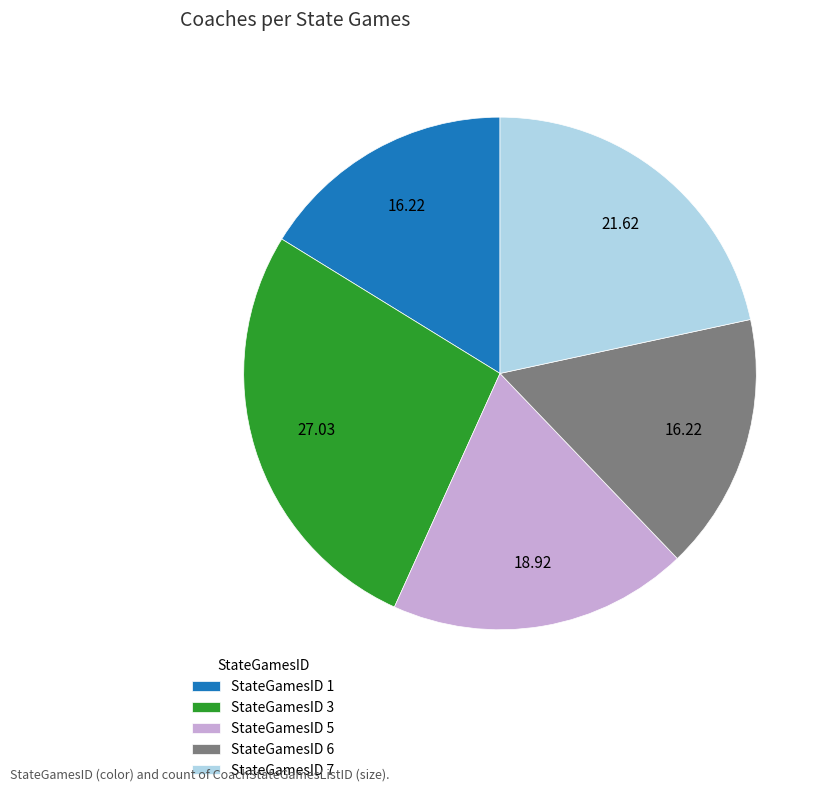

Combined, do StateGamesID 3 and StateGamesID 7 account for over 50%?

No